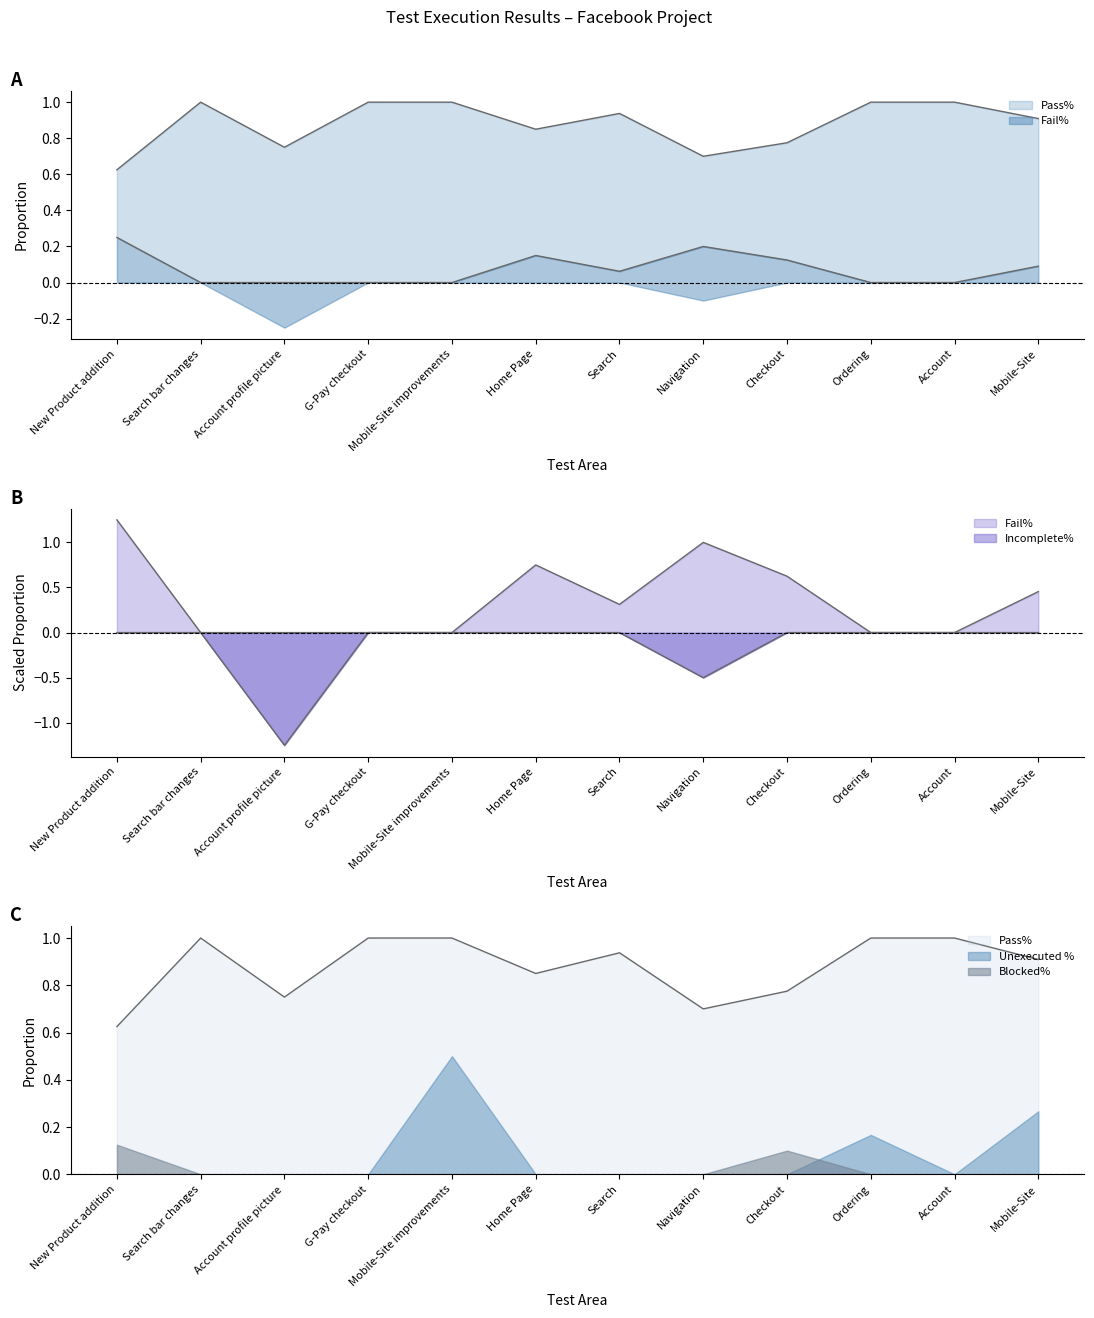

Where is the first local maximum for Pass%?

Search bar changes